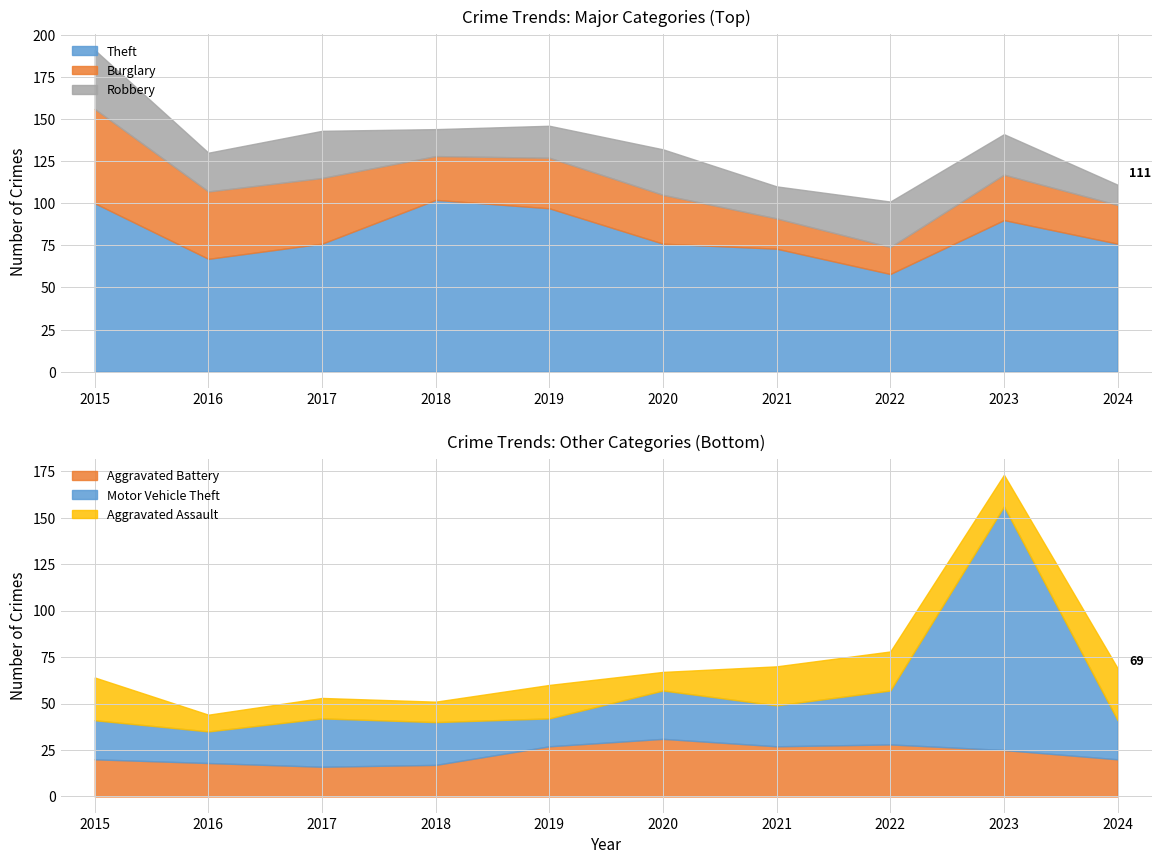

At 2018, list the series in order from largest to smallest.

Theft, Burglary, Motor Vehicle Theft, Aggravated Battery, Robbery, Aggravated Assault